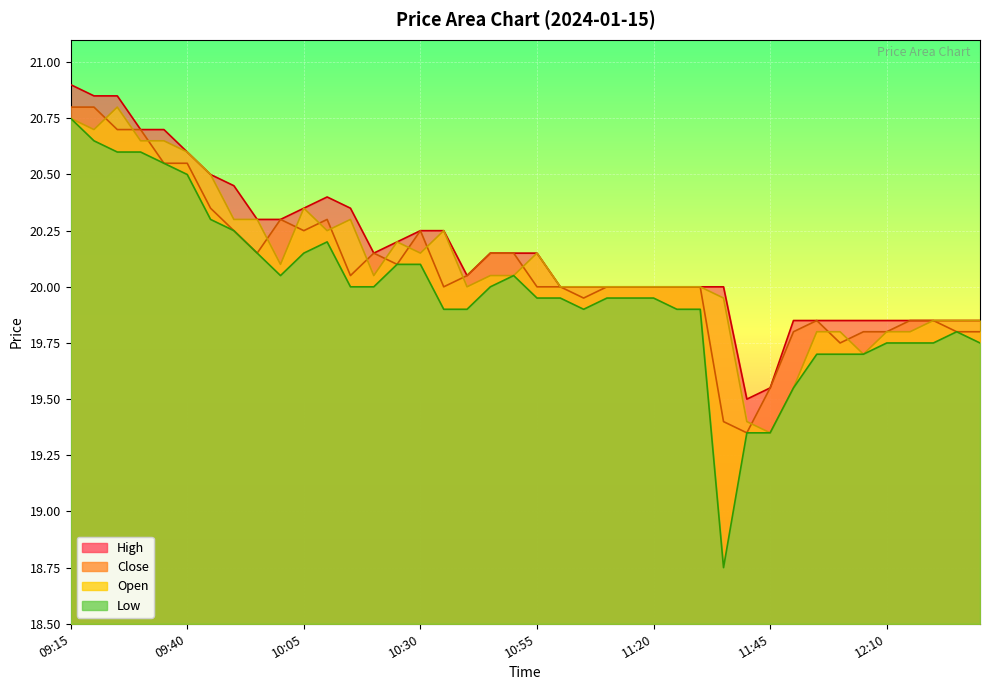

Which category has the lowest value across all series?

11:35